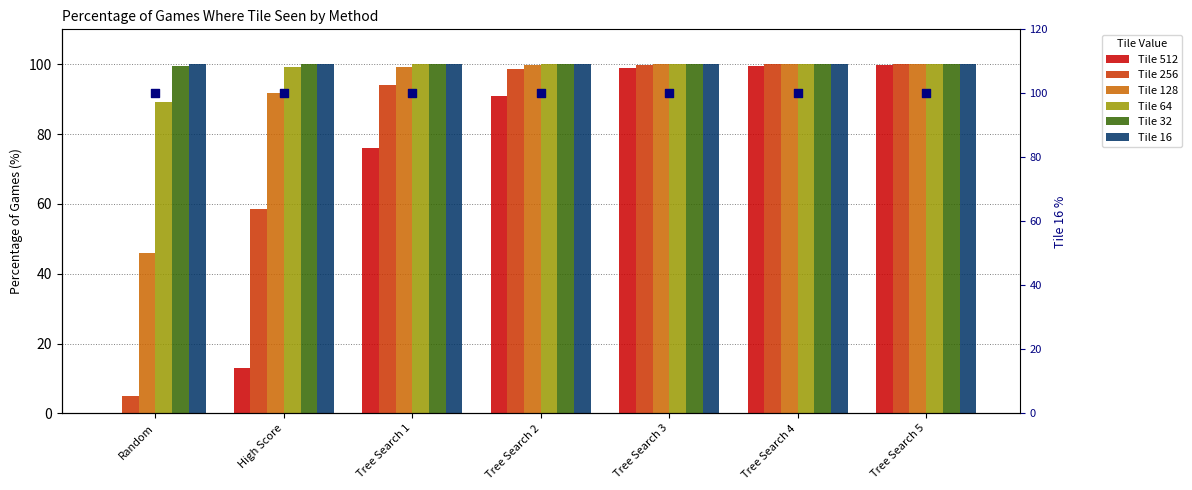

At how many categories does at least one series exceed 38?

7